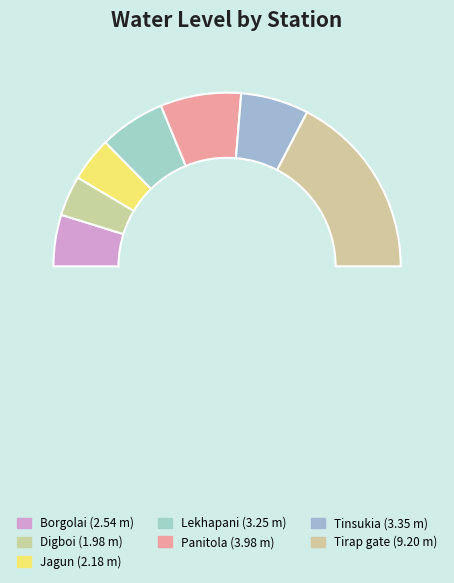

True or false: Lekhapani accounts for 12% of the total.

True